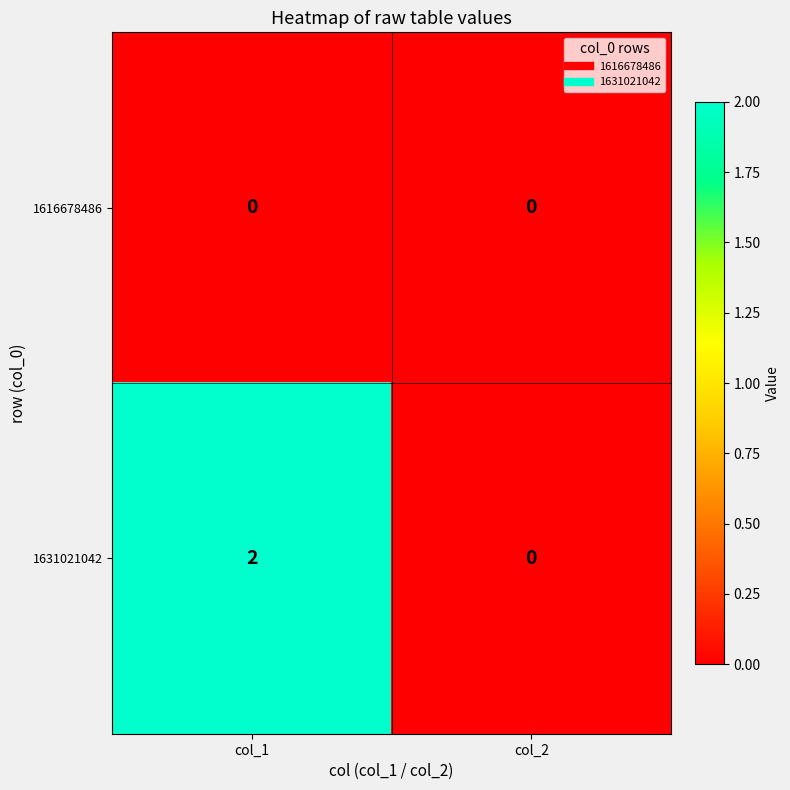

Rank the series by their average value, from lowest to highest.

1616678486, 1631021042